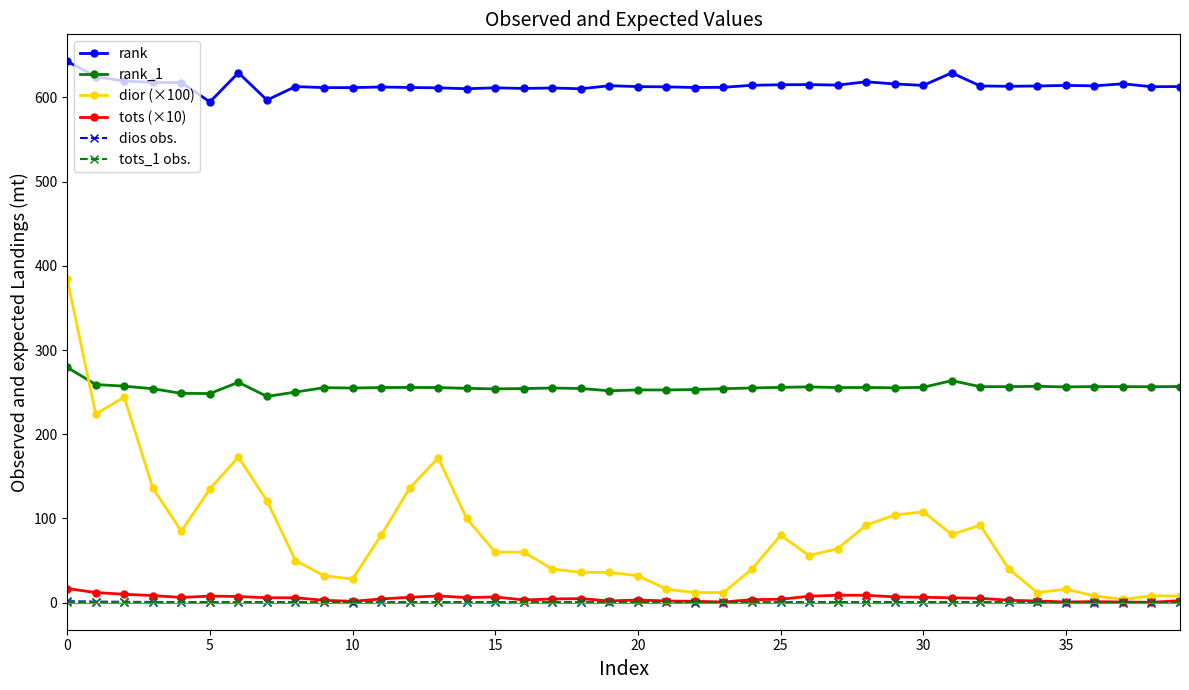

Which series has the largest total across all categories?

rank